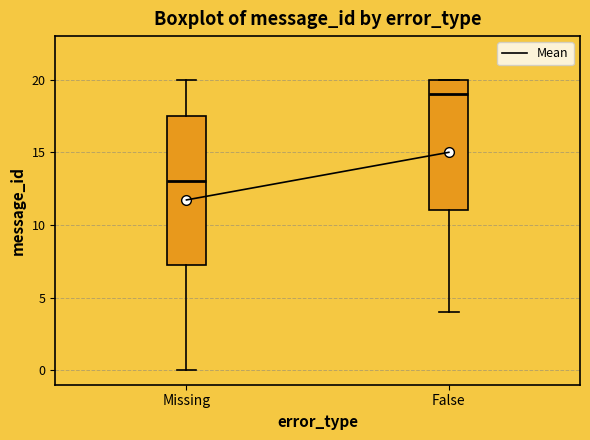

Where is the lower edge of the box for False on the y-axis? The values are not printed on the chart, so give them approximately, as read against the axis.

11.0